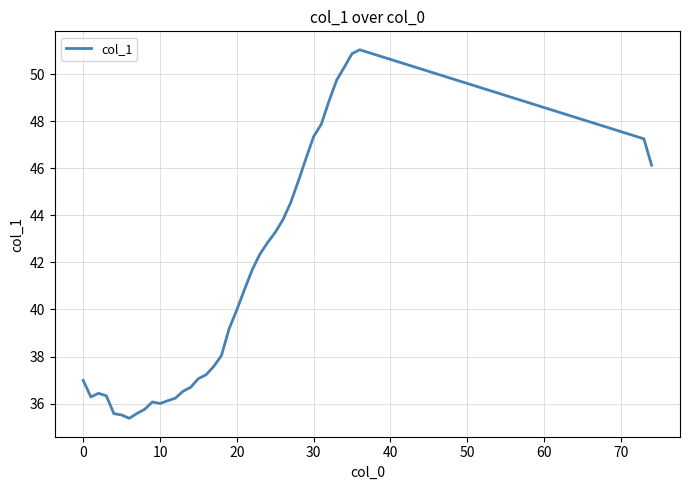

What is the difference between the maximum and minimum values?

15.7